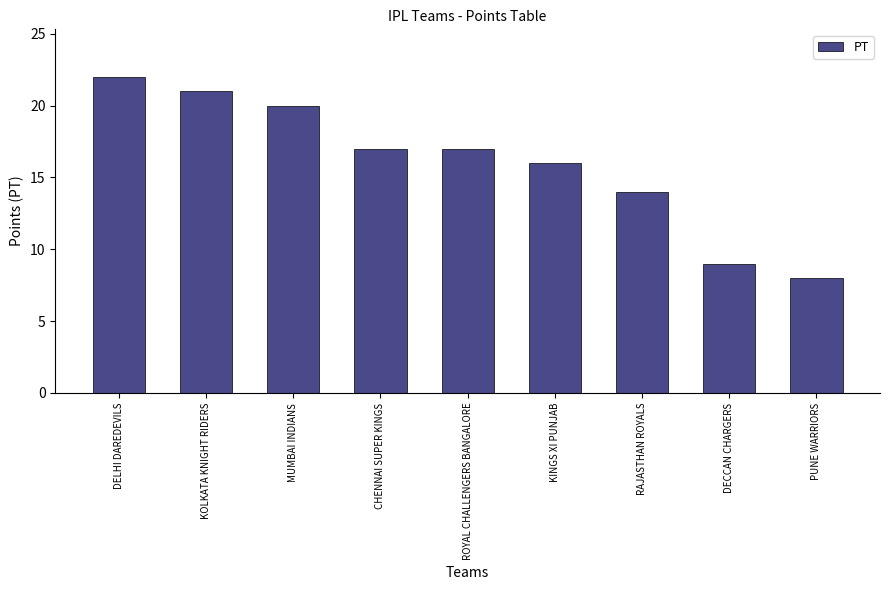

Reading left to right, extract all data points from this chart.

DELHI DAREDEVILS=22	KOLKATA KNIGHT RIDERS=21	MUMBAI INDIANS=20	CHENNAI SUPER KINGS=17	ROYAL CHALLENGERS BANGALORE=17	KINGS XI PUNJAB=16	RAJASTHAN ROYALS=14	DECCAN CHARGERS=9	PUNE WARRIORS=8